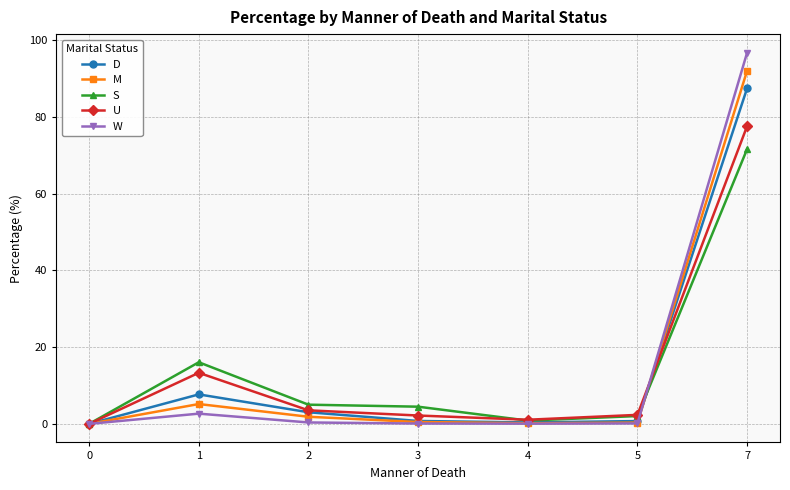

What is the value of the M point at the 6th from the left?

0.3